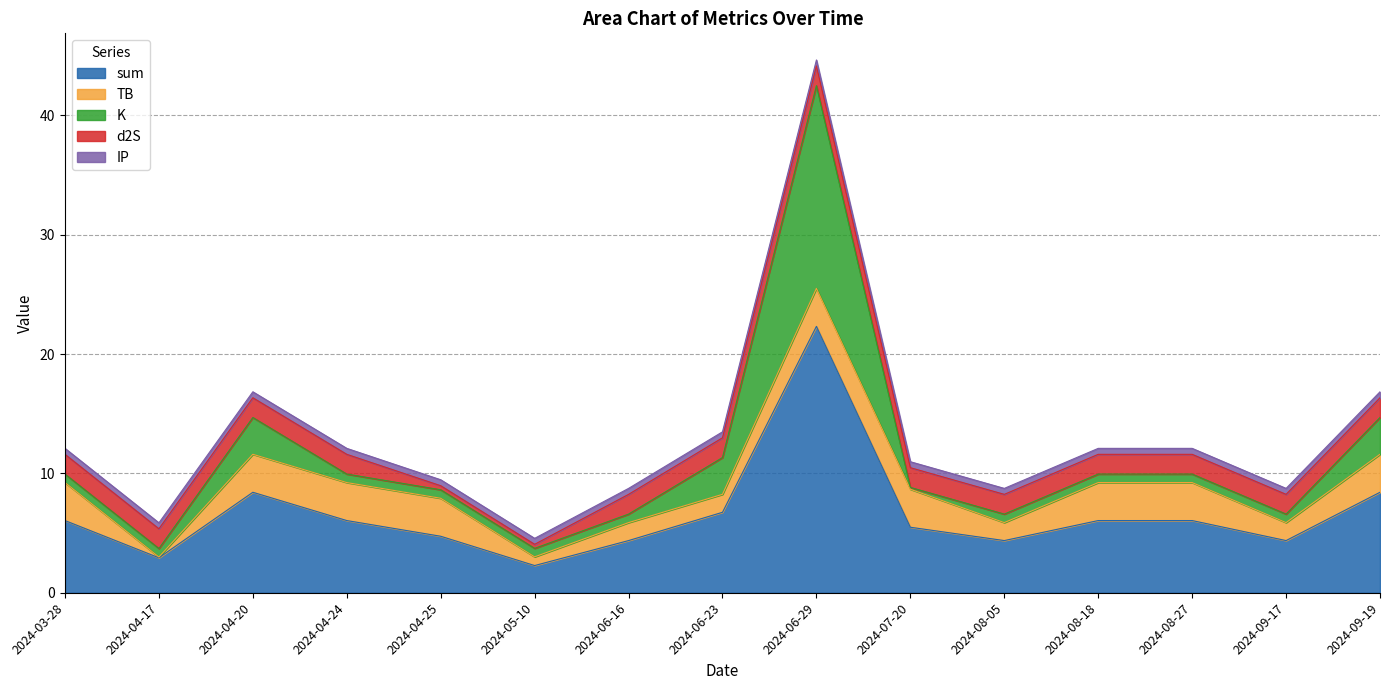

List the labels in order of sum value, largest first.

2024-06-29, 2024-04-20, 2024-09-19, 2024-06-23, 2024-03-28, 2024-04-24, 2024-08-18, 2024-08-27, 2024-07-20, 2024-04-25, 2024-06-16, 2024-08-05, 2024-09-17, 2024-04-17, 2024-05-10